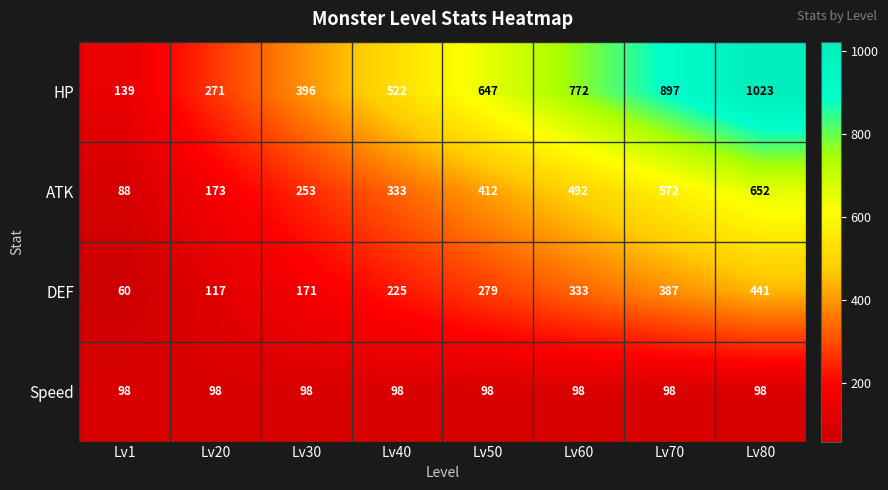

At which category does the chart reach its peak across all series?

Lv80